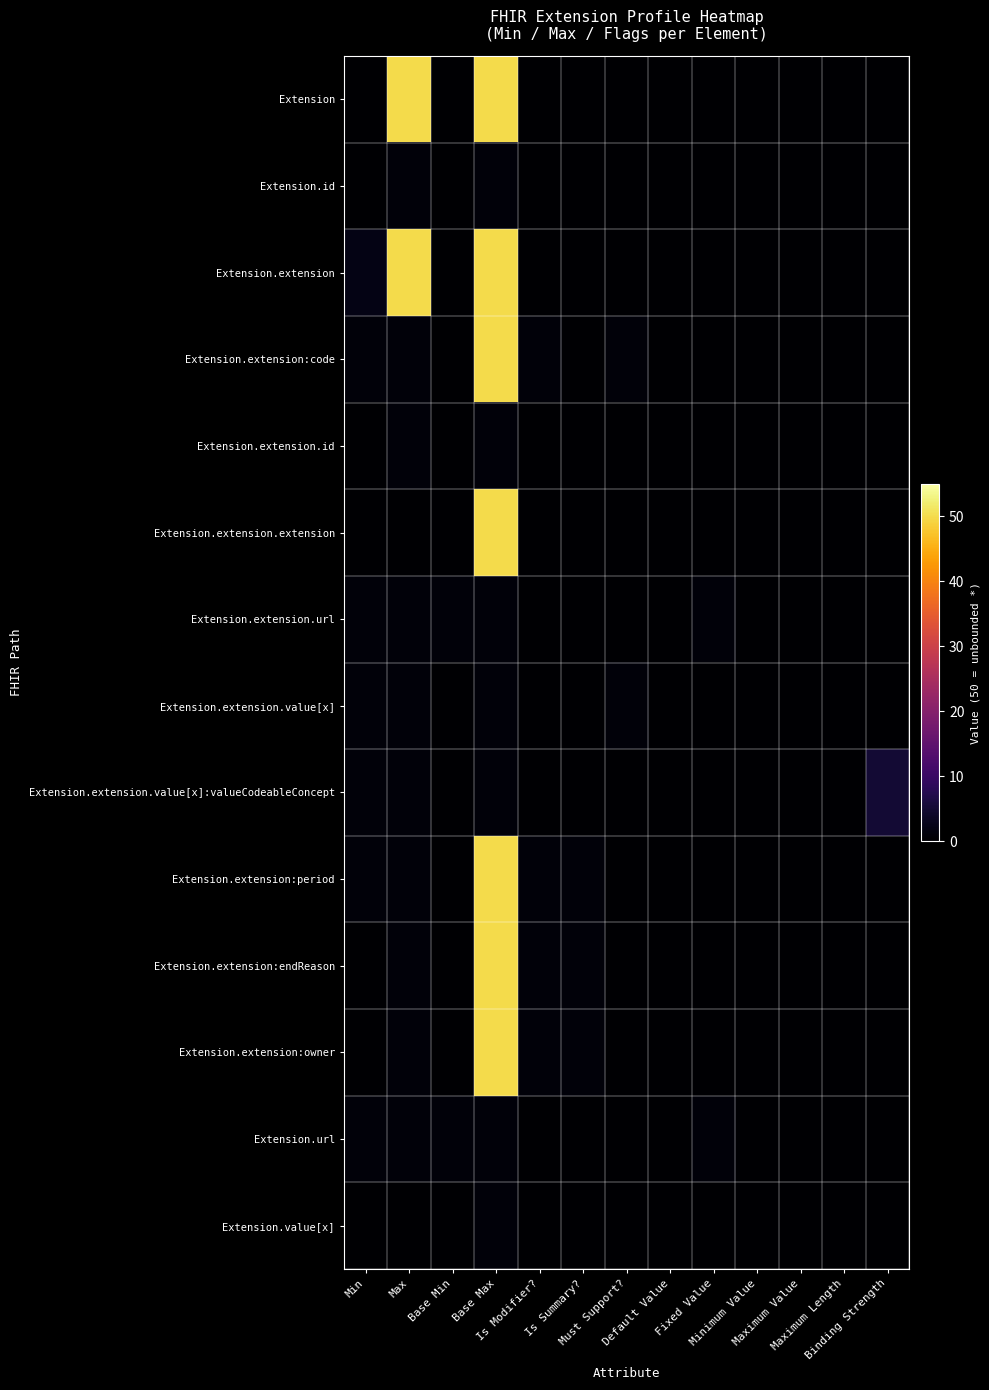

Rank the series by their maximum value, from highest to lowest.

Extension, Extension.extension, Extension.extension:code, Extension.extension.extension, Extension.extension:period, Extension.extension:endReason, Extension.extension:owner, Extension.extension.value[x]:valueCodeableConcept, Extension.id, Extension.extension.id, Extension.extension.url, Extension.extension.value[x], Extension.url, Extension.value[x]